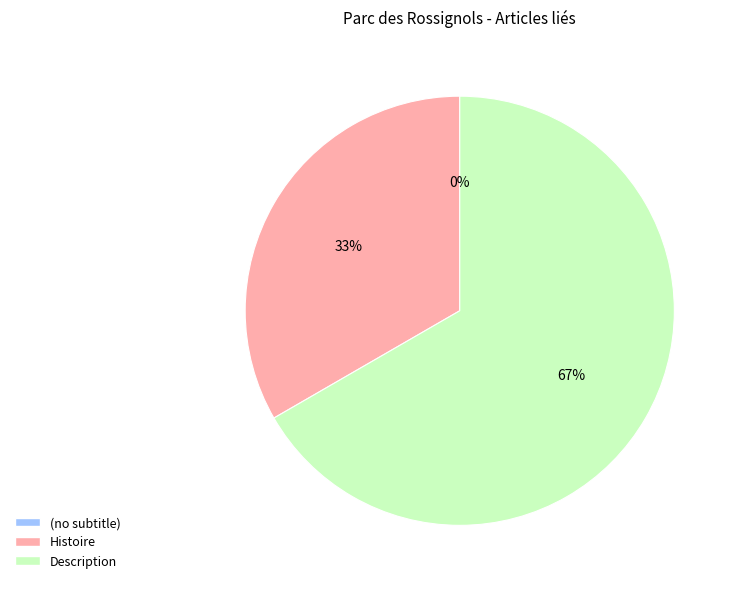

True or false:  accounts for 1% of the total.

False